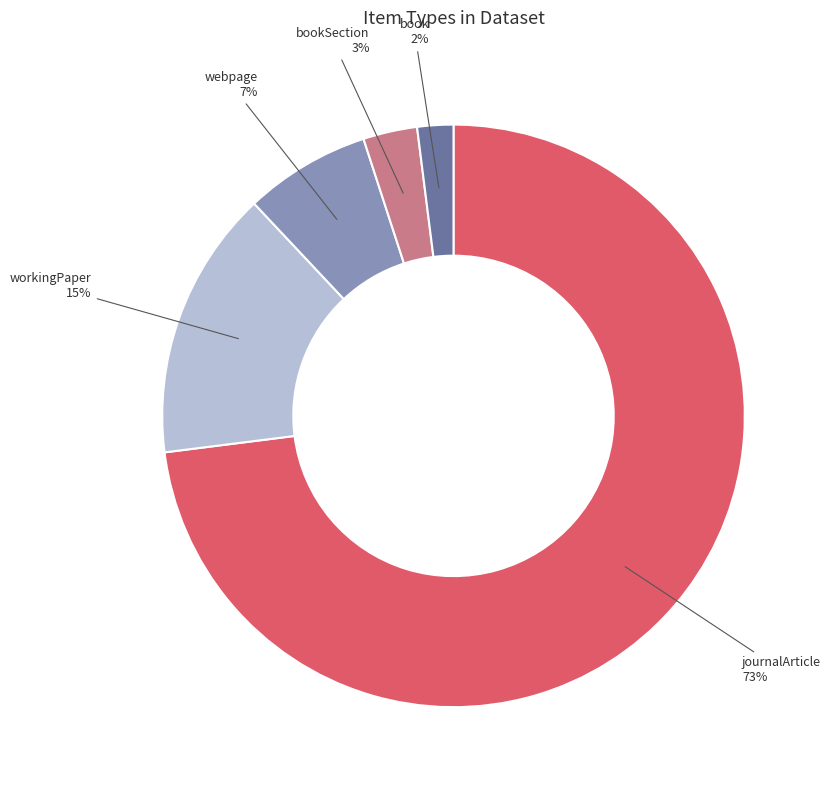

Rank the categories by value from lowest to highest.

book, bookSection, webpage, workingPaper, journalArticle